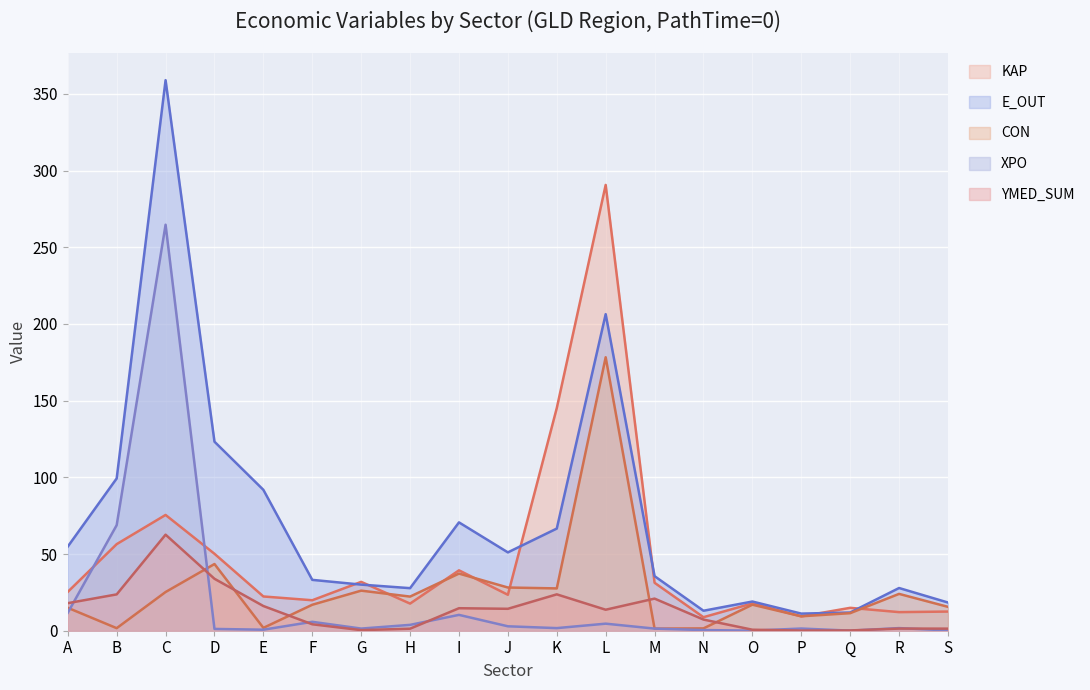

How many lines are shown in the chart?

5